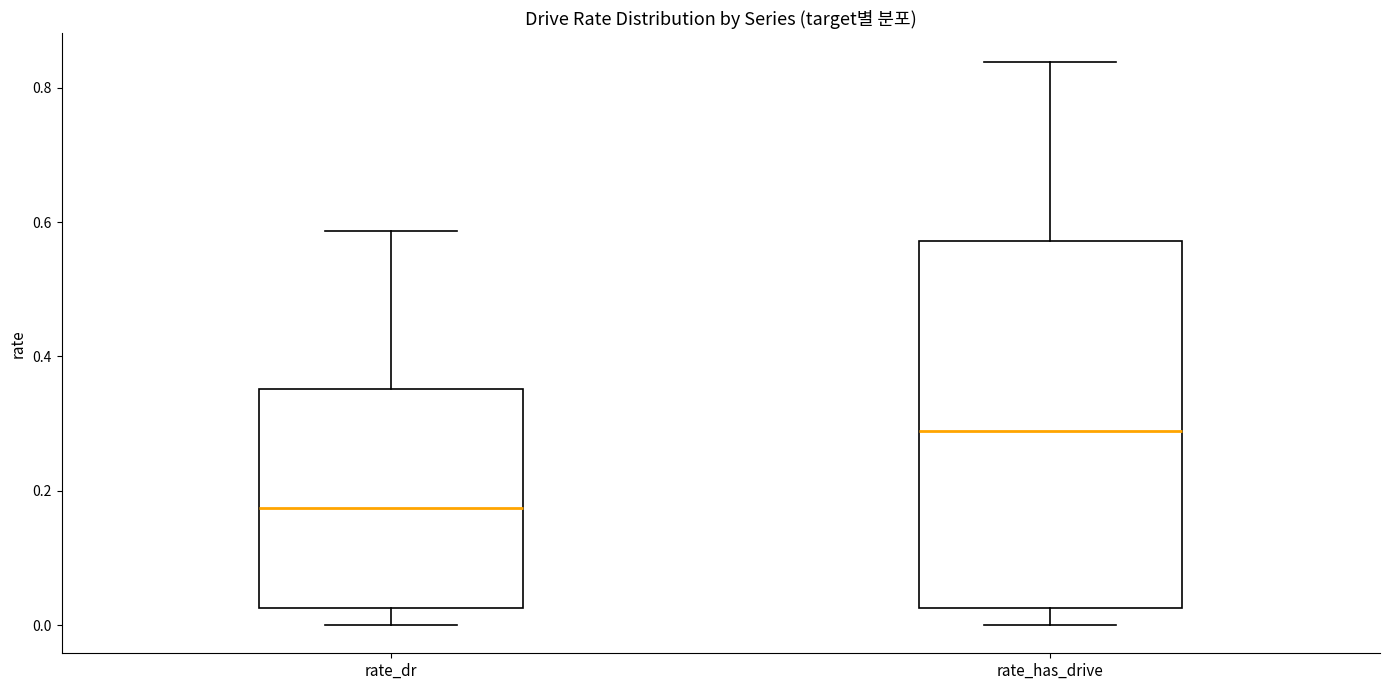

Which box is the tallest, from its lower edge to its upper edge?

rate_has_drive